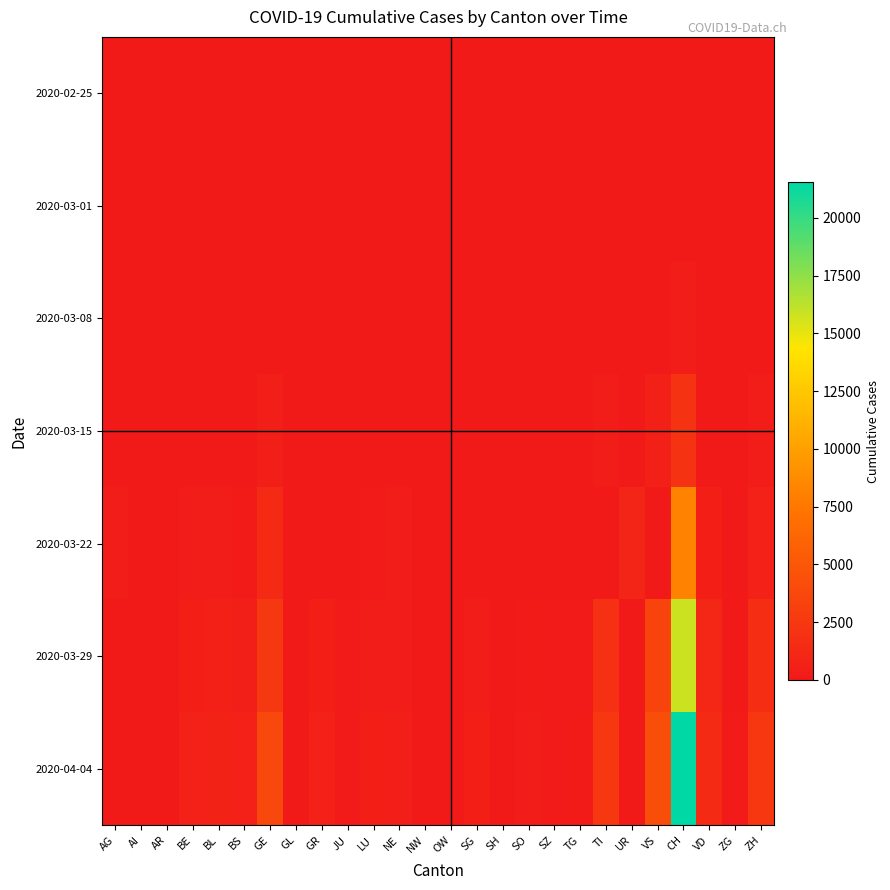

Reading left to right, transcribe all the data shown in this chart.

2020-02-25: AG=0	AI=0	AR=0	BE=0	BL=0	BS=0	GE=0	GL=0	GR=0	JU=0	LU=0	NE=0	NW=0	OW=0	SG=0	SH=0	SO=0	SZ=0	TG=0	TI=0	UR=0	VS=0	CH=0	VD=0	ZG=0	ZH=0
2020-03-01: AG=0	AI=0	AR=2	BE=2	BL=1	BS=1	GE=9	GL=0	GR=1	JU=0	LU=1	NE=0	NW=0	OW=0	SG=0	SH=0	SO=2	SZ=0	TG=0	TI=2	UR=0	VS=7	CH=29	VD=0	ZG=0	ZH=0
2020-03-08: AG=0	AI=0	AR=0	BE=19	BL=24	BS=8	GE=40	GL=0	GR=0	JU=5	LU=0	NE=24	NW=0	OW=0	SG=0	SH=0	SO=0	SZ=0	TG=49	TI=0	UR=40	VS=12	CH=303	VD=3	ZG=0	ZH=40
2020-03-15: AG=0	AI=0	AR=0	BE=54	BL=0	BS=40	GE=423	GL=0	GR=0	JU=19	LU=0	NE=74	NW=8	OW=0	SG=0	SH=1	SO=0	SZ=13	TG=0	TI=293	UR=0	VS=567	CH=2072	VD=115	ZG=13	ZH=250
2020-03-22: AG=232	AI=0	AR=0	BE=289	BL=356	BS=202	GE=1430	GL=29	GR=0	JU=61	LU=131	NE=216	NW=36	OW=0	SG=0	SH=30	SO=0	SZ=0	TG=76	TI=0	UR=945	VS=0	CH=8217	VD=535	ZG=53	ZH=711
2020-03-29: AG=0	AI=0	AR=48	BE=511	BL=605	BS=442	GE=2505	GL=50	GR=519	JU=127	LU=339	NE=346	NW=59	OW=0	SG=365	SH=41	SO=190	SZ=128	TG=139	TI=1837	UR=50	VS=3394	CH=15798	VD=1055	ZG=101	ZH=1735
2020-04-04: AG=0	AI=21	AR=66	BE=656	BL=767	BS=638	GE=3753	GL=61	GR=657	JU=154	LU=469	NE=452	NW=80	OW=0	SG=504	SH=47	SO=250	SZ=168	TG=209	TI=2442	UR=66	VS=4259	CH=21535	VD=1416	ZG=146	ZH=2466